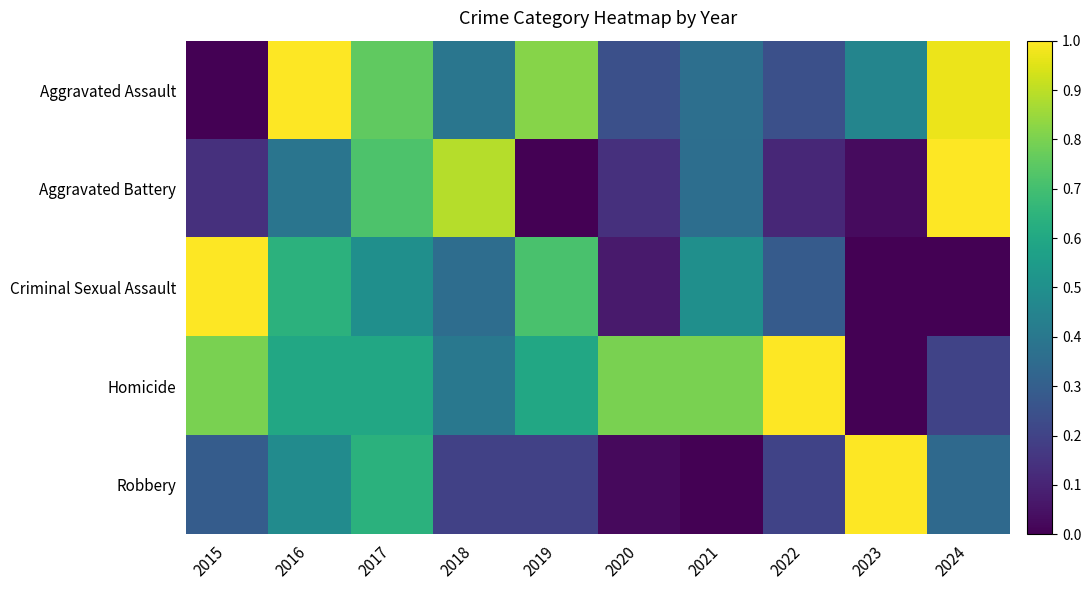

Reading left to right, transcribe all the data shown in this chart.

Aggravated Assault: 2015=0.0	2016=1.0	2017=0.8	2018=0.4	2019=0.8	2020=0.2	2021=0.4	2022=0.2	2023=0.5	2024=1.0
Aggravated Battery: 2015=0.1	2016=0.4	2017=0.7	2018=0.9	2019=0.0	2020=0.1	2021=0.4	2022=0.1	2023=0.0	2024=1.0
Criminal Sexual Assault: 2015=1.0	2016=0.6	2017=0.5	2018=0.4	2019=0.7	2020=0.1	2021=0.5	2022=0.3	2023=0.0	2024=0.0
Homicide: 2015=0.8	2016=0.6	2017=0.6	2018=0.4	2019=0.6	2020=0.8	2021=0.8	2022=1.0	2023=0.0	2024=0.2
Robbery: 2015=0.3	2016=0.5	2017=0.6	2018=0.2	2019=0.2	2020=0.0	2021=0.0	2022=0.2	2023=1.0	2024=0.3